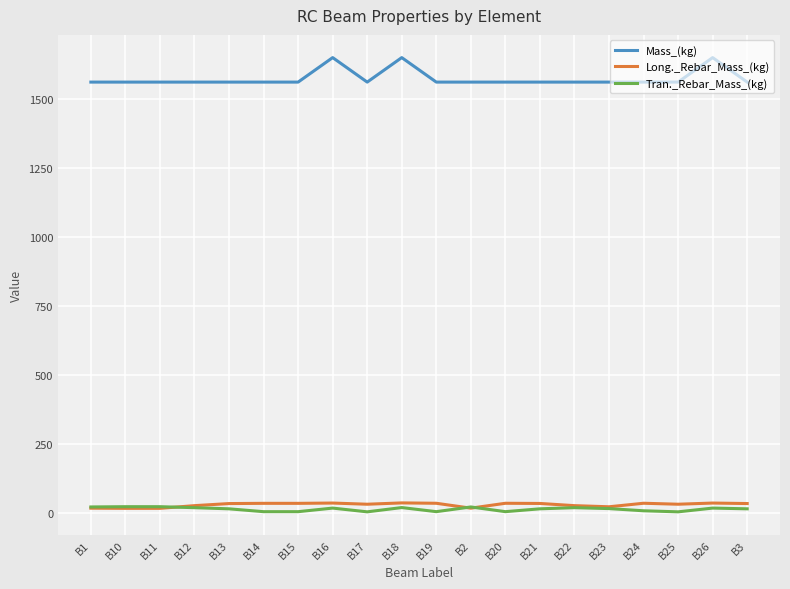

True or false: Mass_(kg) and Tran._Rebar_Mass_(kg) cross at least once.

False